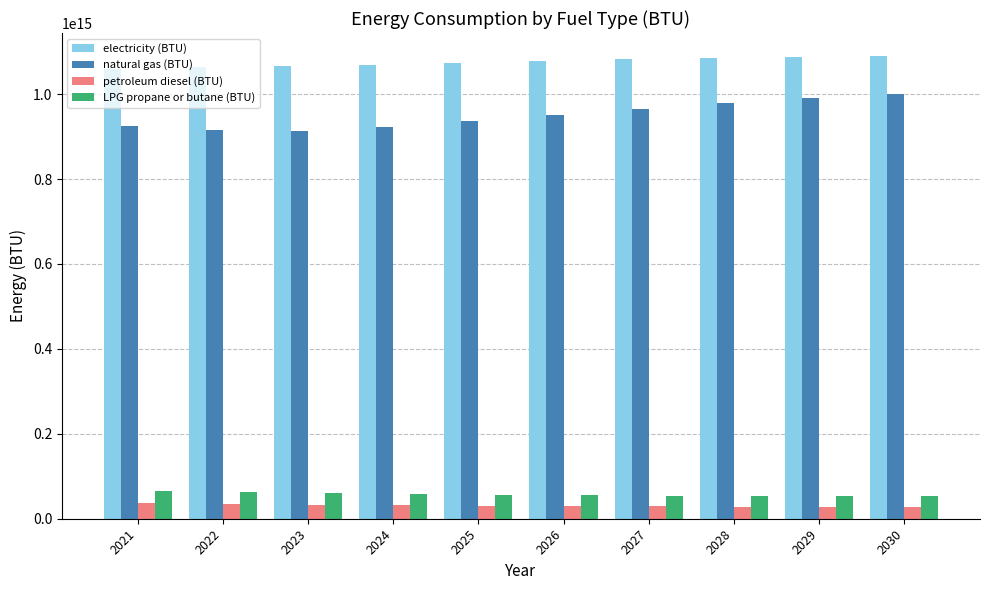

The value of petroleum diesel (BTU) at 2027 is 28906685663401.6. True or false?

True